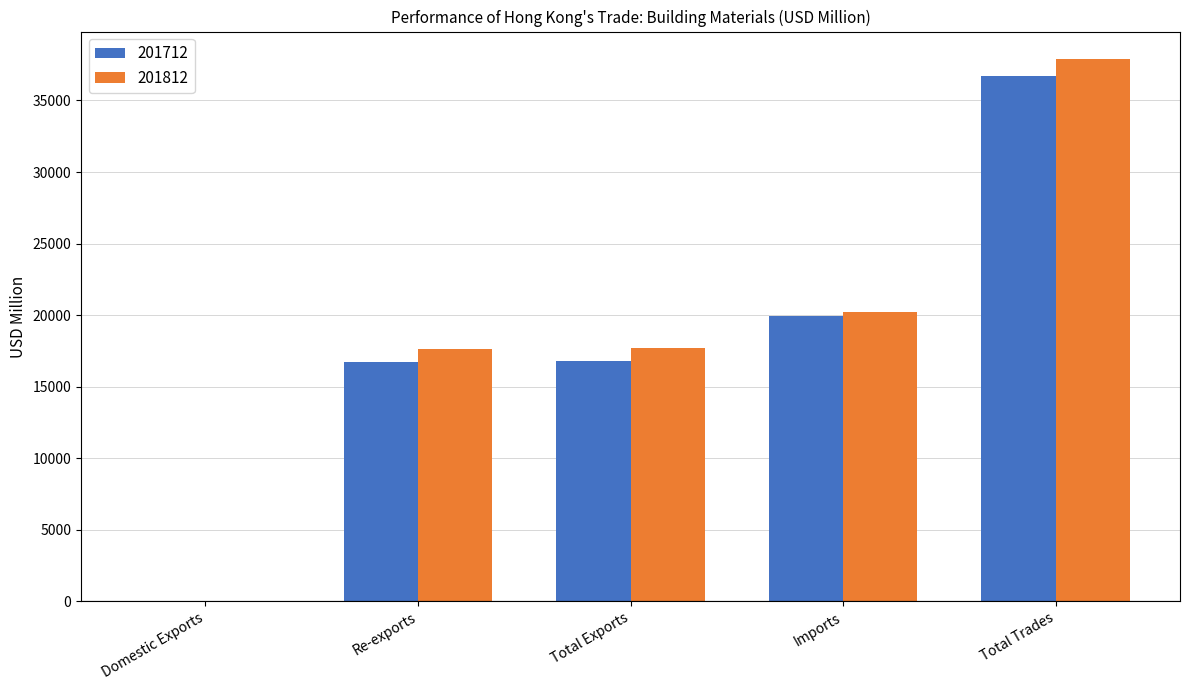

What are all the series names shown in the legend?

201712, 201812